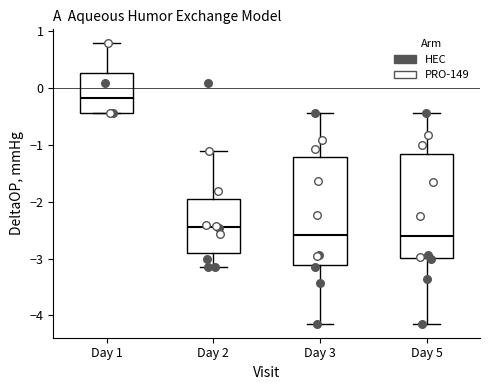

Reading left to right, transcribe this box plot: for each box, give where its median line is, the range the box spans, and where its two whiskers end, as read against the y-axis. The values are not printed on the chart, so give them approximately, as read against the axis.

Day 1: median -0.2, box -0.4 to 0.3, whiskers -0.4 to 0.8
Day 2: median -2.4, box -2.9 to -2.0, whiskers -3.2 to -1.1
Day 3: median -2.6, box -3.1 to -1.2, whiskers -4.1 to -0.4
Day 5: median -2.6, box -3.0 to -1.2, whiskers -4.1 to -0.4